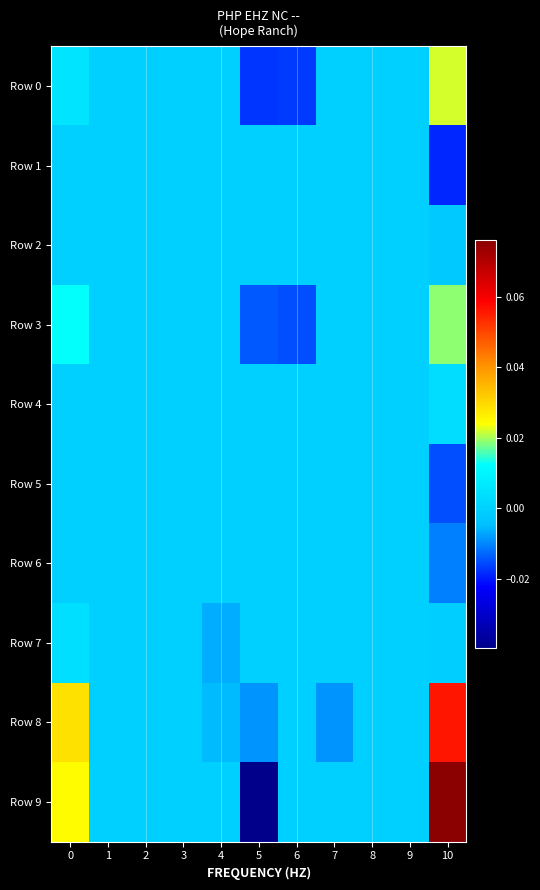

Count the number of categories in the chart.

11